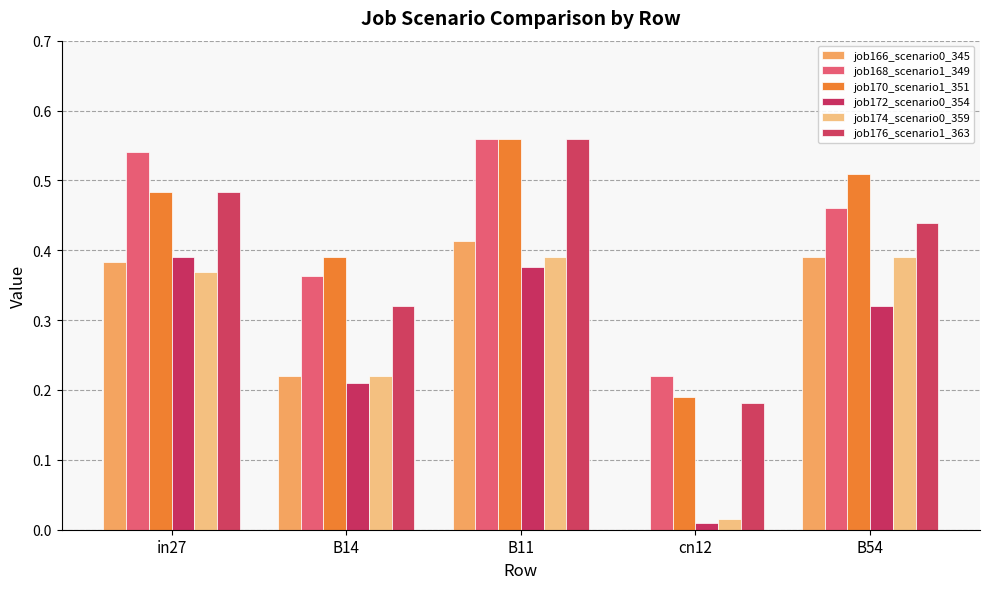

What is the difference between the maximum and minimum values in the job176_scenario1_363 series?

0.4